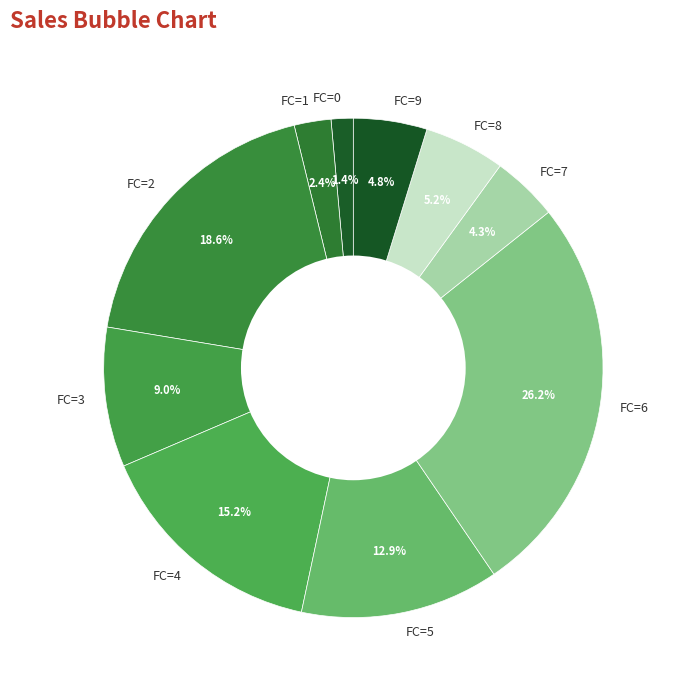

How many slices are in this pie chart?

10